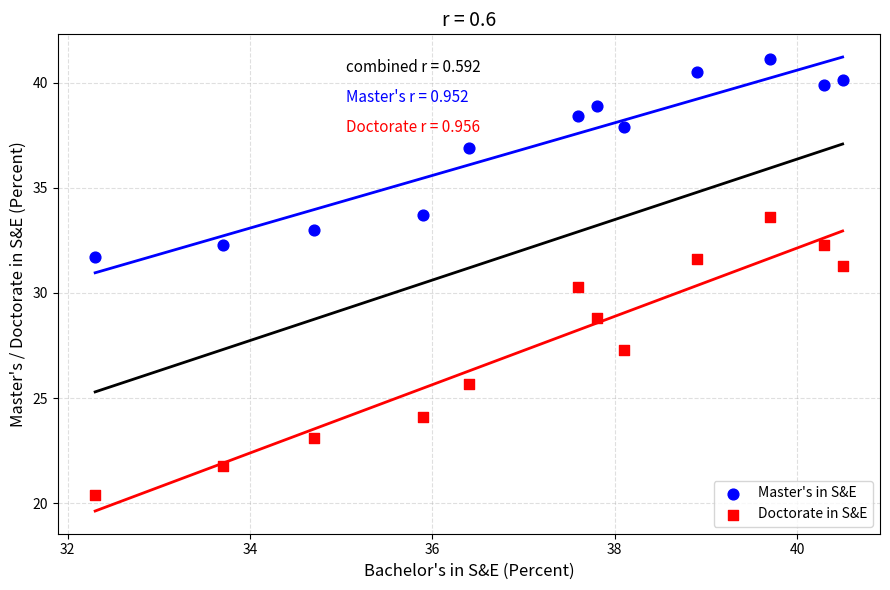

Across all data points, what is the range of Y values (max minus min)?

20.7